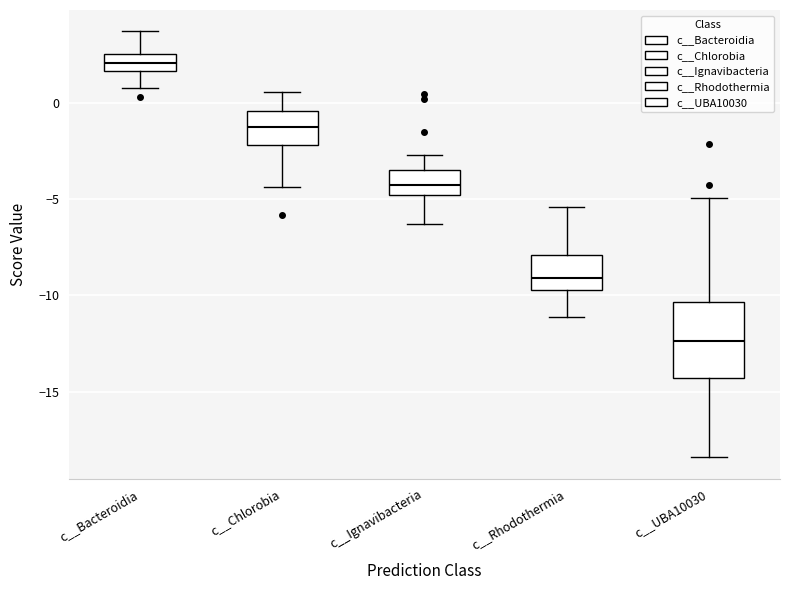

Where does the median line of the box for c__Chlorobia sit on the y-axis? The values are not printed on the chart, so give them approximately, as read against the axis.

-1.5